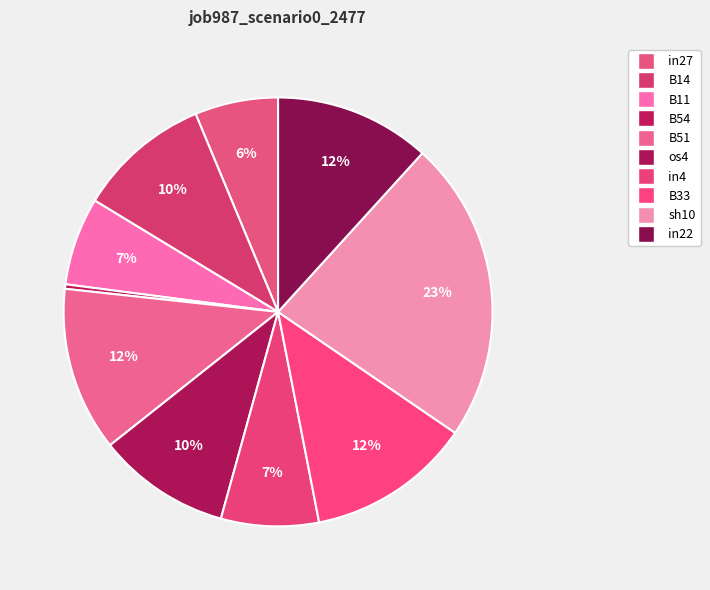

How many slices are in this pie chart?

10